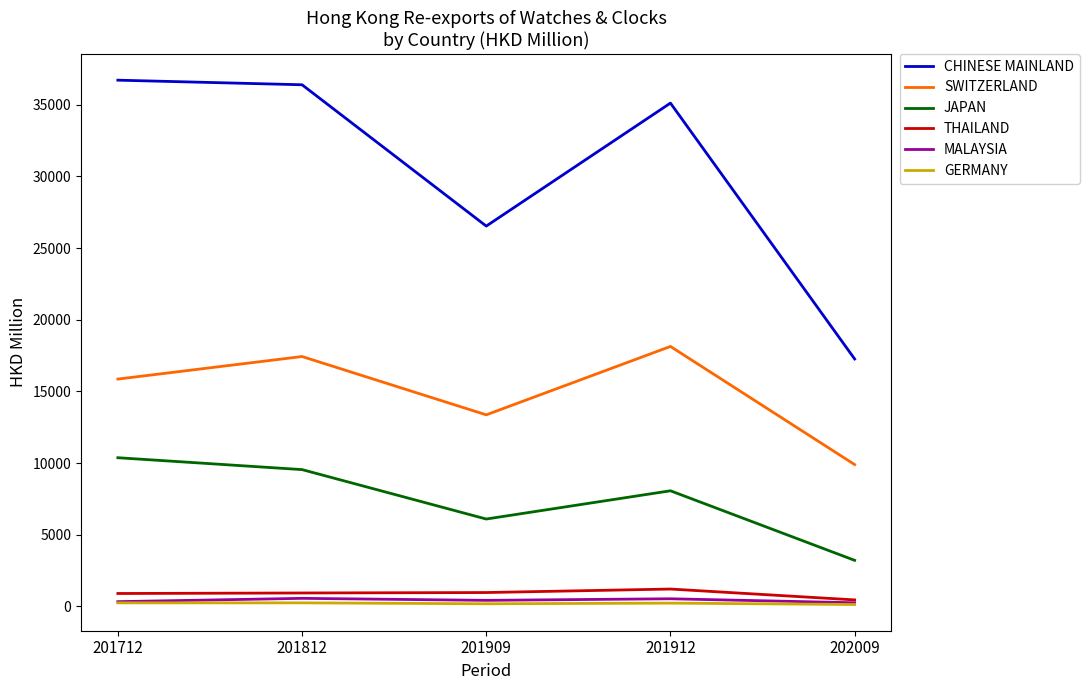

Which series has the largest range (max minus min)?

CHINESE MAINLAND